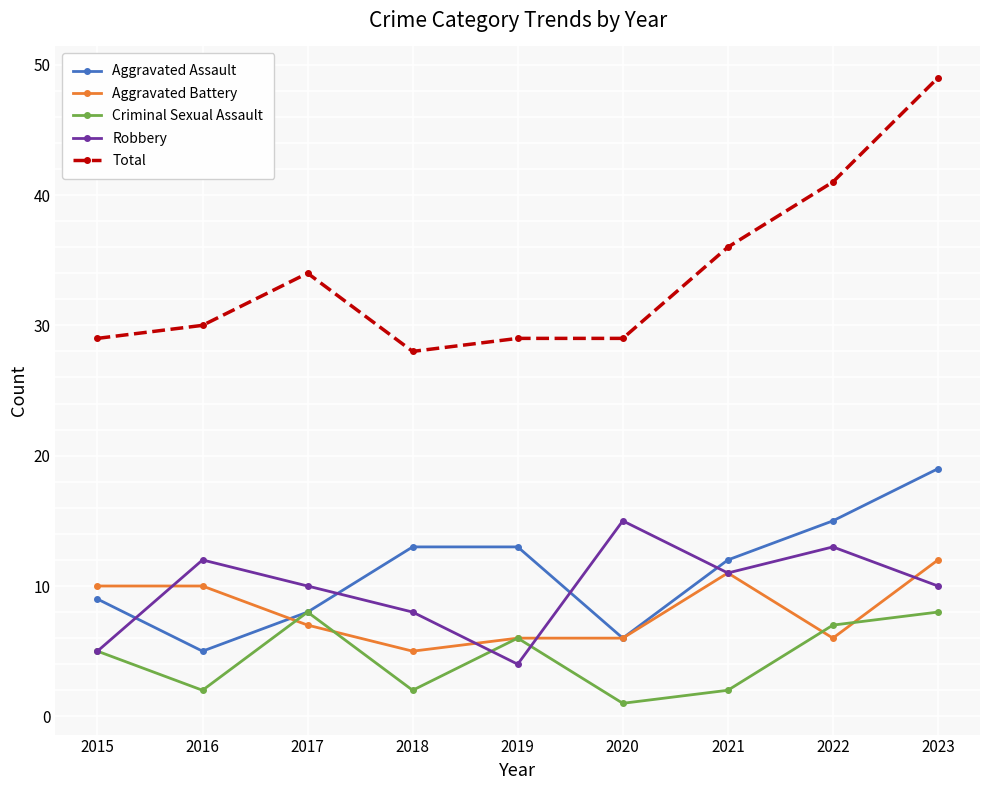

The value of Robbery at 2019 is 6. True or false?

False